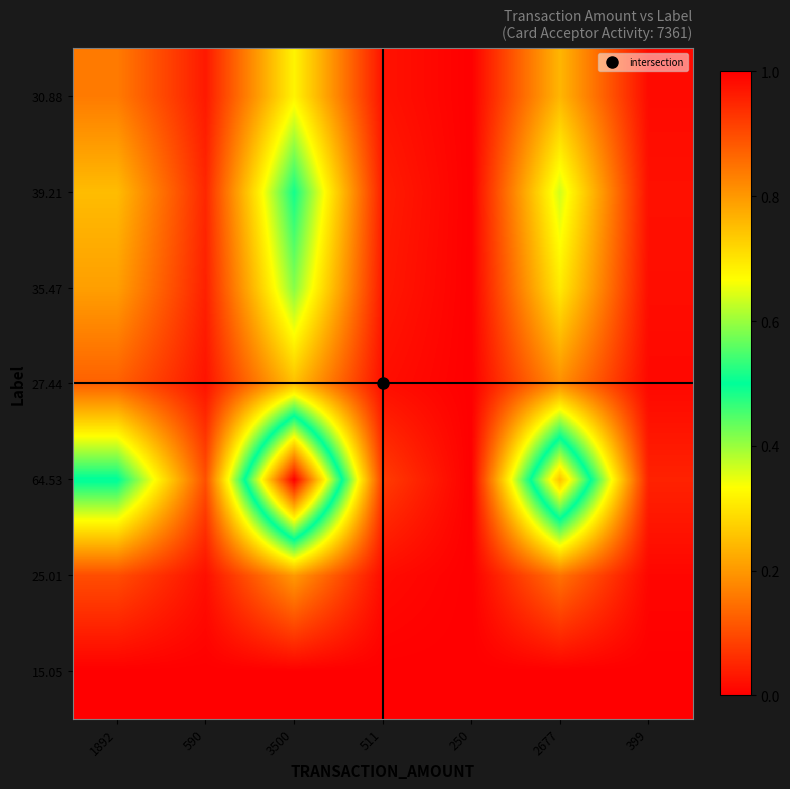

Which label corresponds to the largest value in the chart?

3500